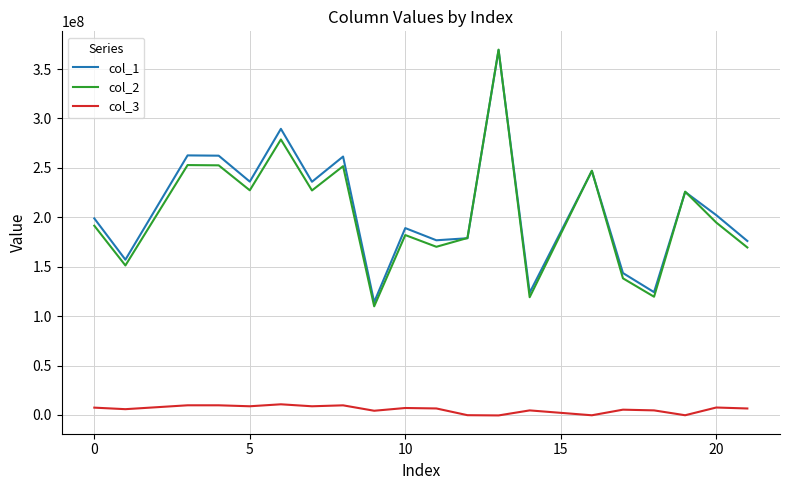

Which series has the largest range (max minus min)?

col_2